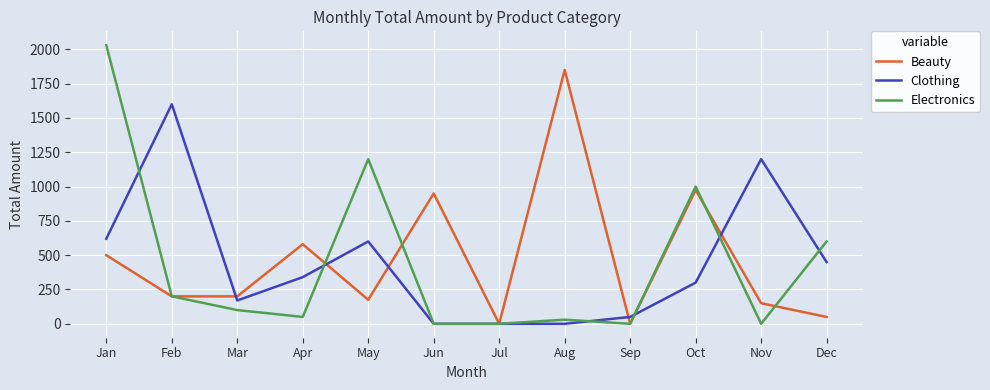

Which series has the largest total across all categories?

Beauty